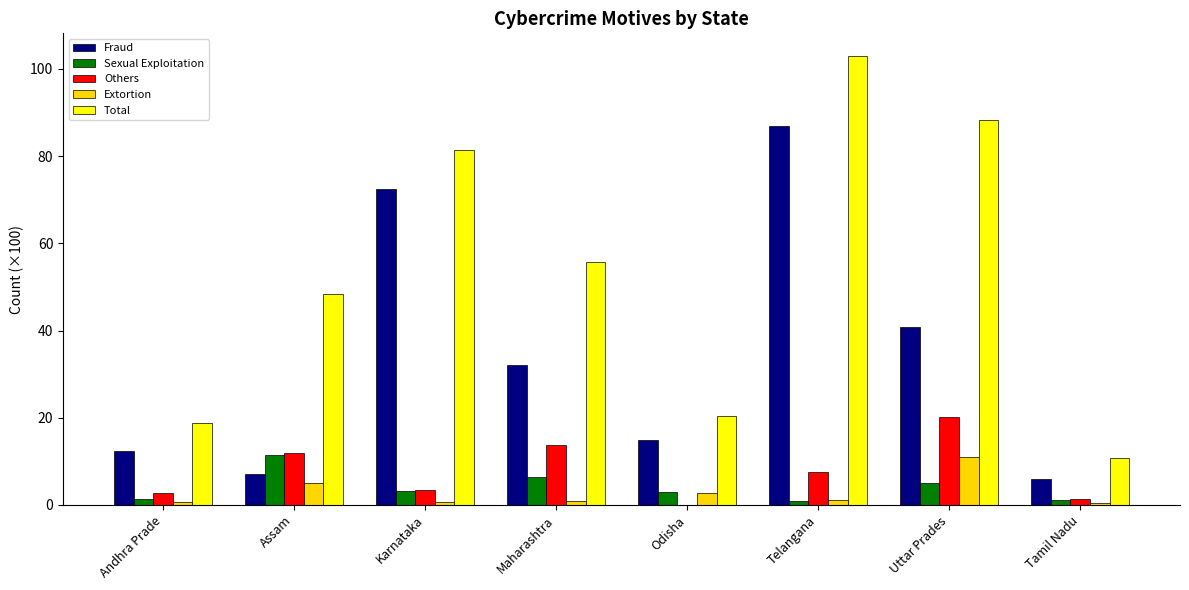

True or false: Fraud has a value of 6.0 at Tamil Nadu.

True